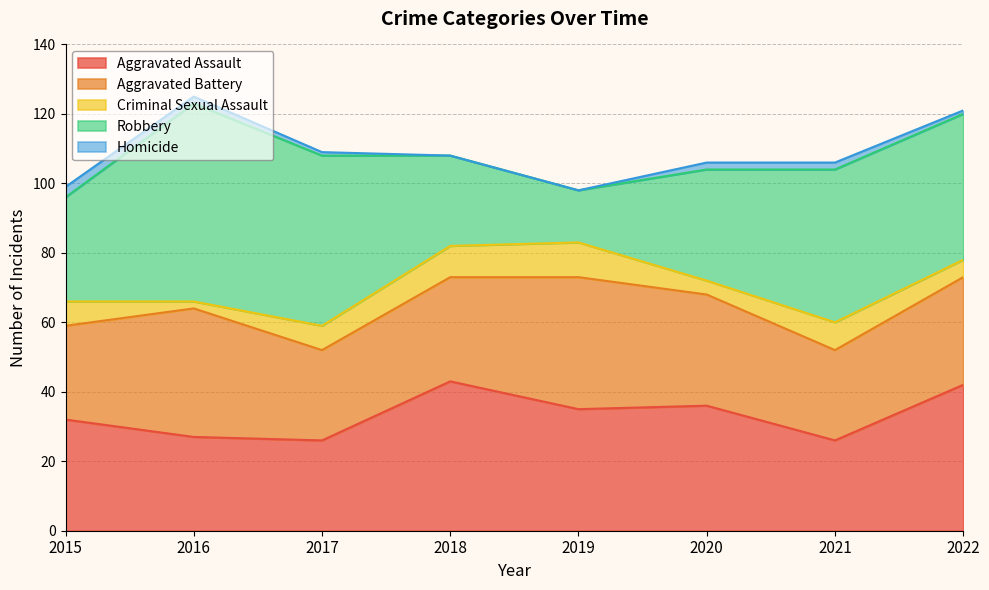

How many intersections are there between Robbery and Aggravated Battery?

1